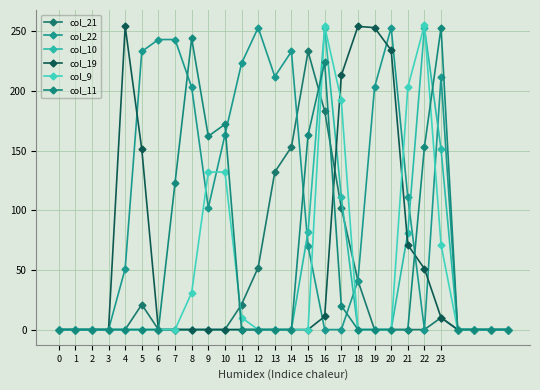

True or false: col_11 and col_10 intersect in this chart.

True